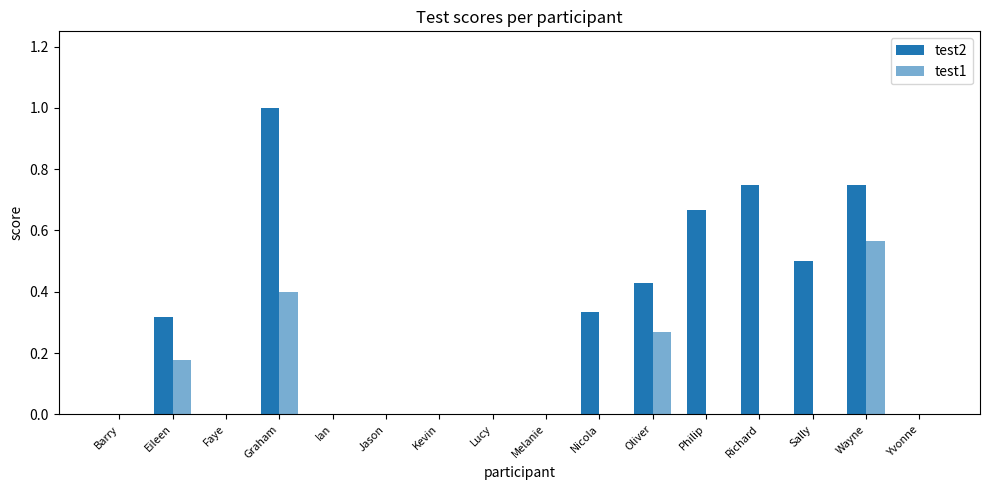

The value of test2 at Richard is 0.2. True or false?

False